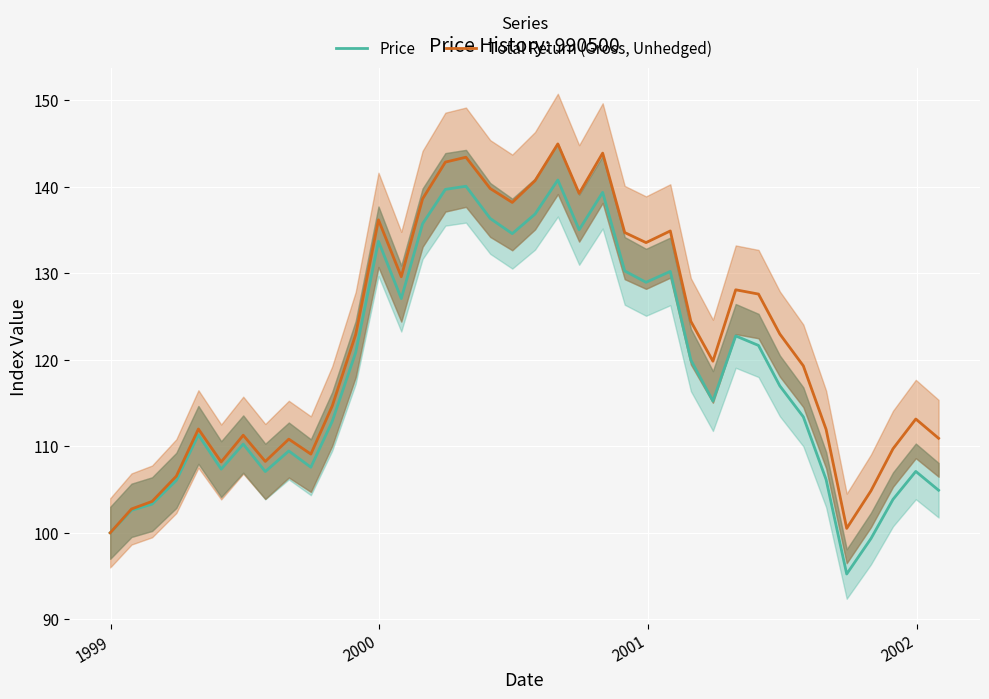

What is the minimum value for Total Return (Gross, Unhedged)?

100.0